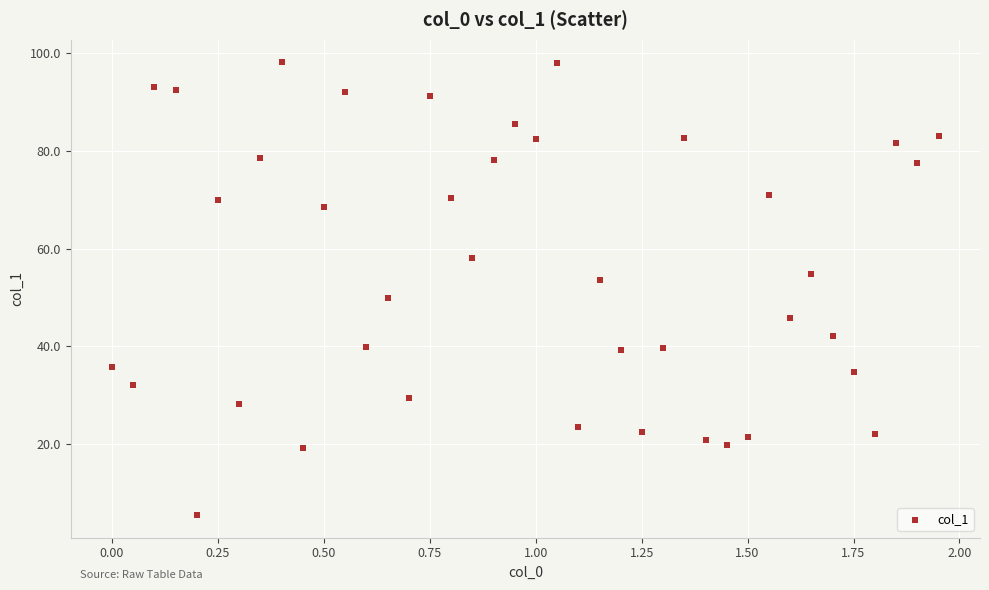

What is the range of X values (max minus min)?

2.0